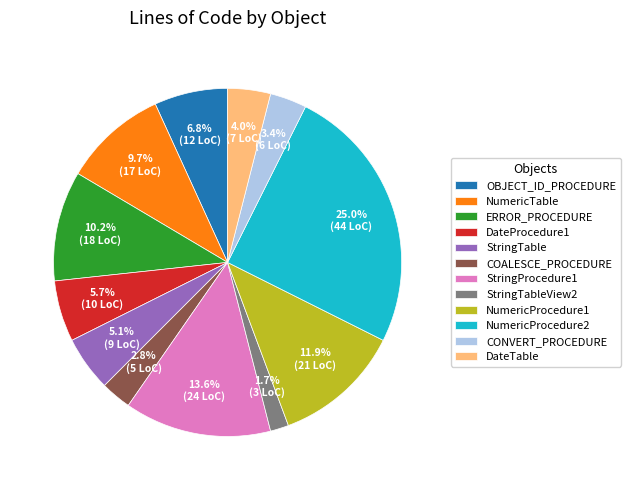

Rank the categories by value from lowest to highest.

StringTableView2, COALESCE_PROCEDURE, CONVERT_PROCEDURE, DateTable, StringTable, DateProcedure1, OBJECT_ID_PROCEDURE, NumericTable, ERROR_PROCEDURE, NumericProcedure1, StringProcedure1, NumericProcedure2